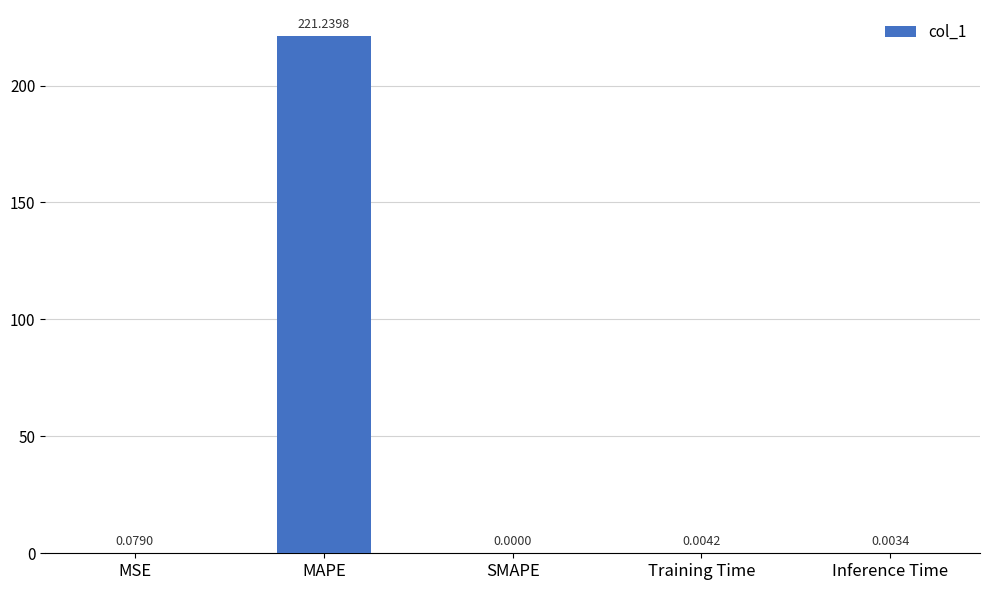

What is the change in value from MAPE to Inference Time?

-221.2